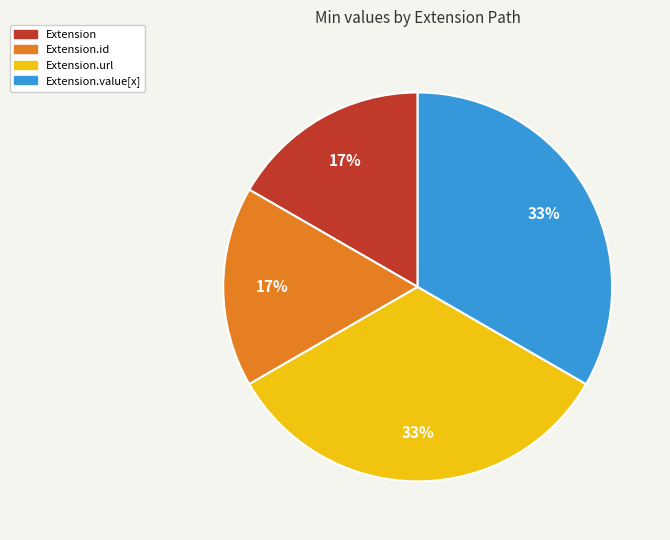

Does any single category account for the majority?

No